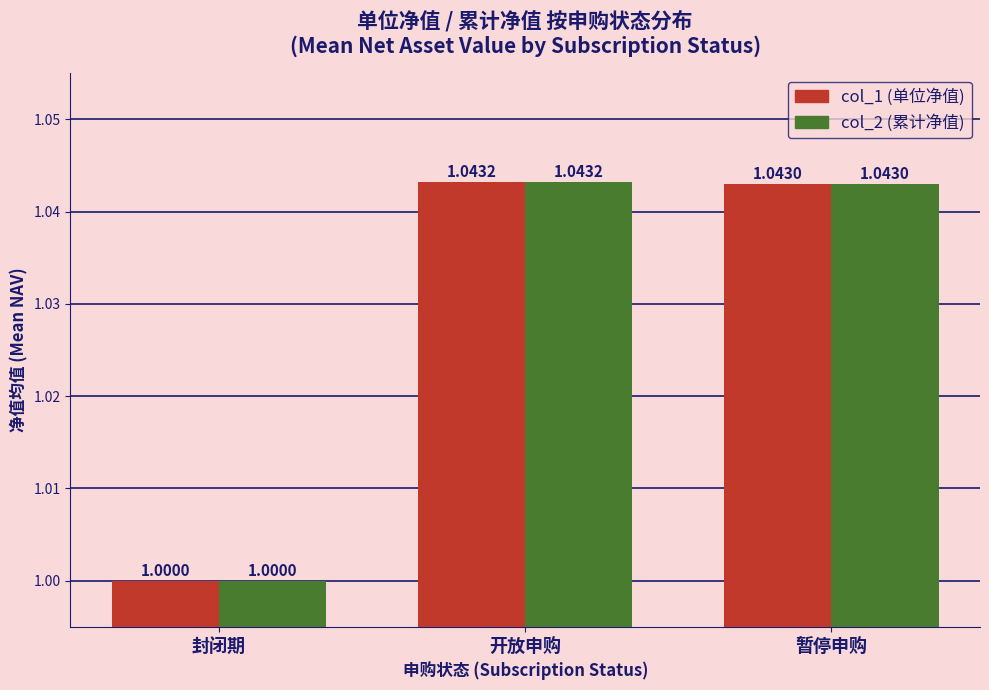

At which category does the chart reach its minimum across all series?

封闭期